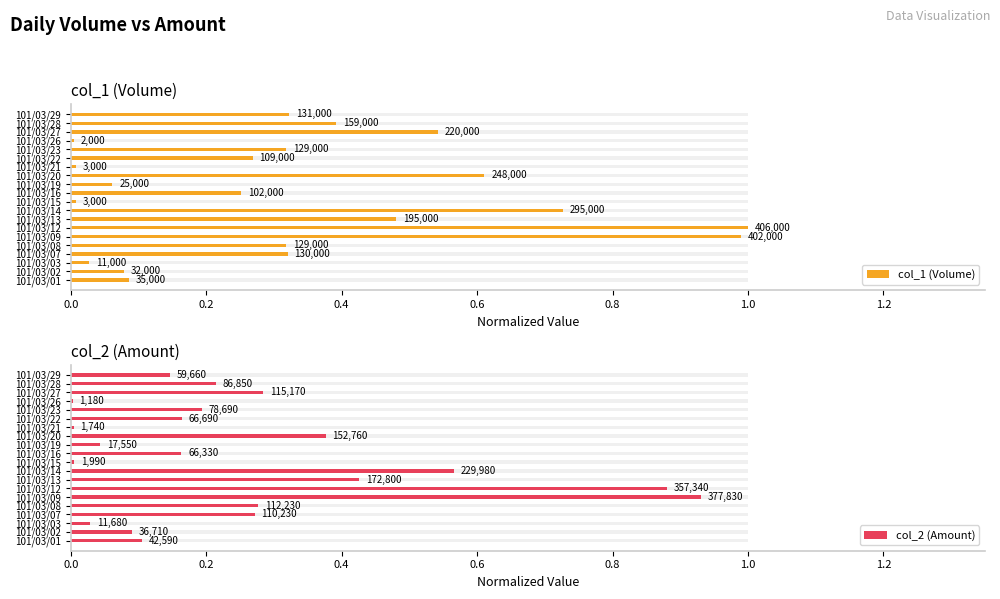

List the series in order of their peak value, lowest first.

col_2 (Amount), col_1 (Volume)